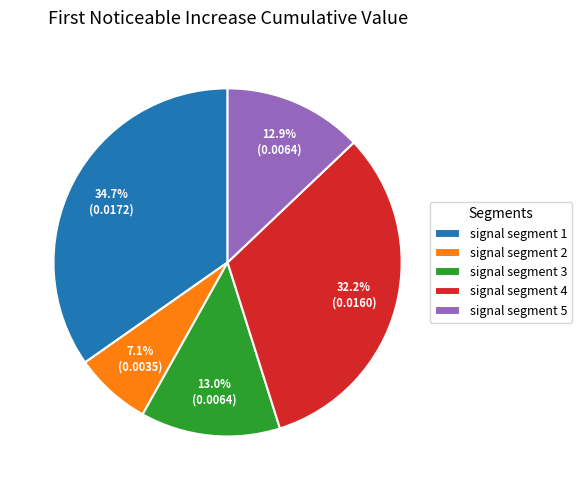

Between signal segment 4 and signal segment 3, which is larger?

signal segment 4